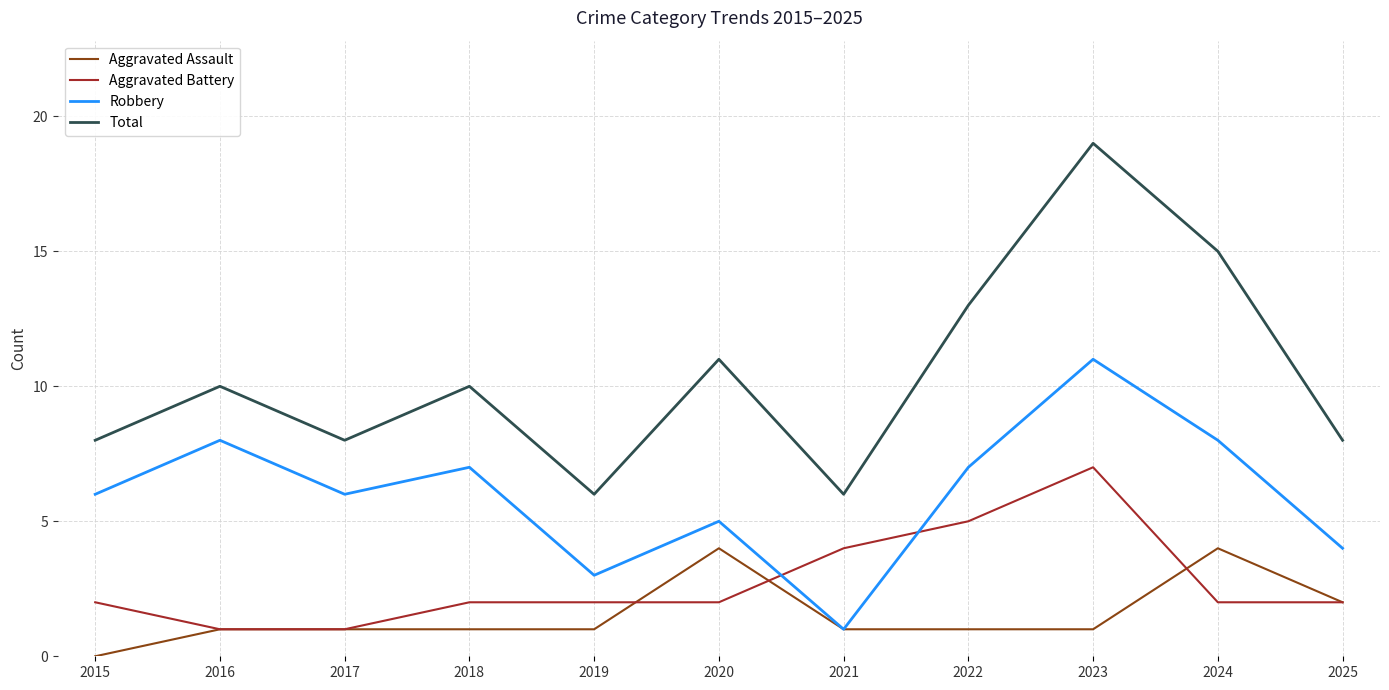

What is the average value of the Total series?

10